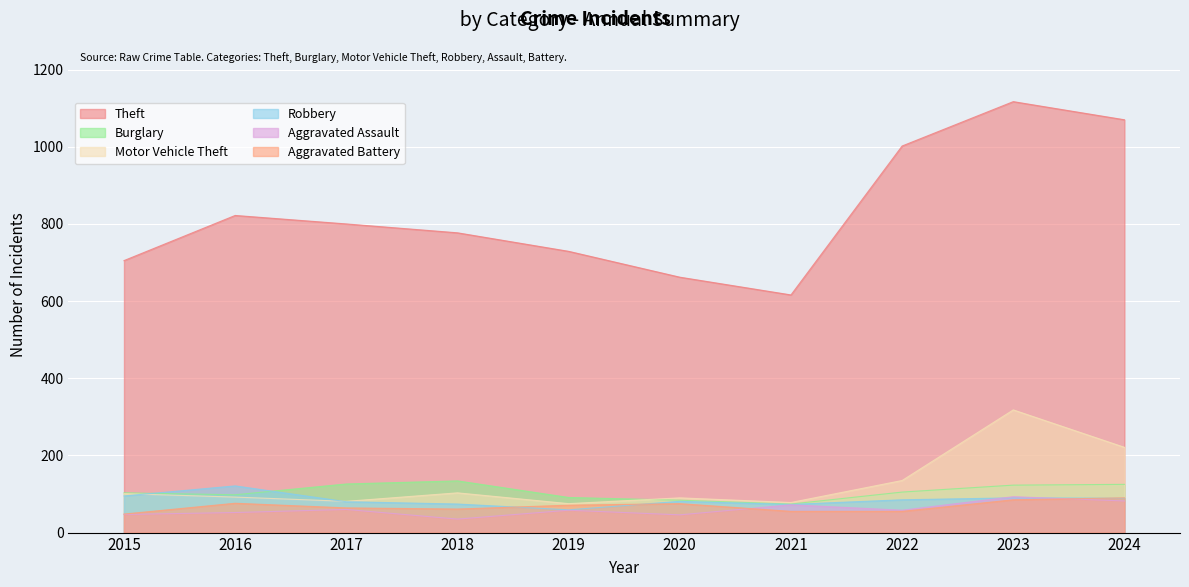

Where is the first local maximum for Theft?

2016